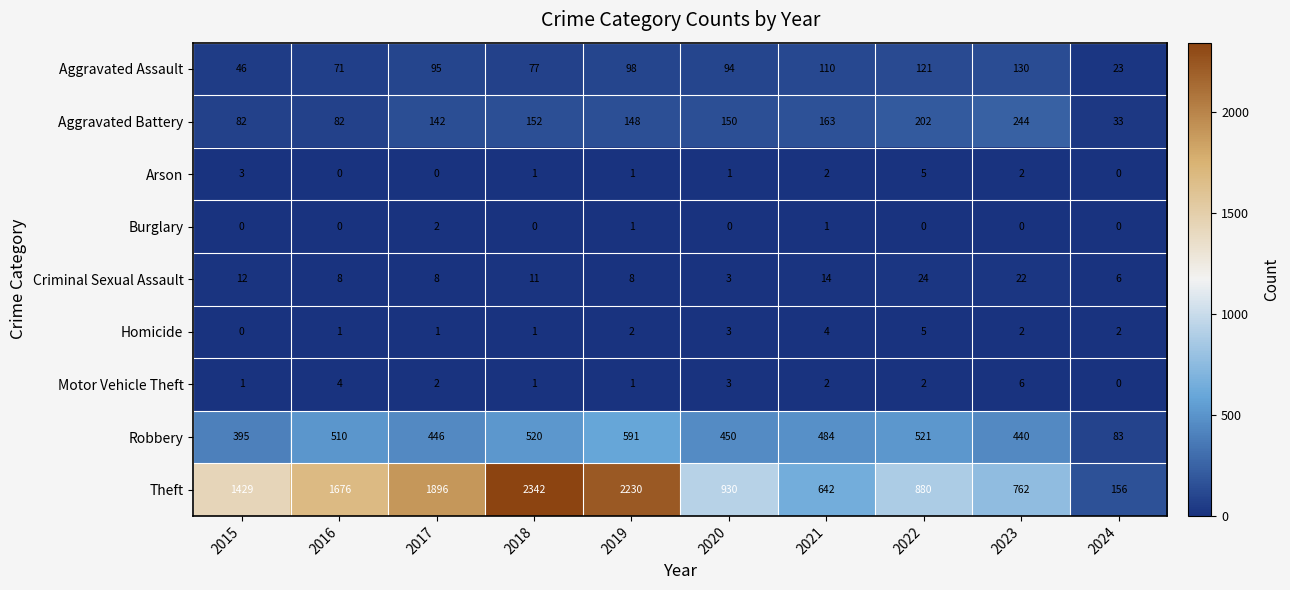

Count the number of data series in this chart.

9